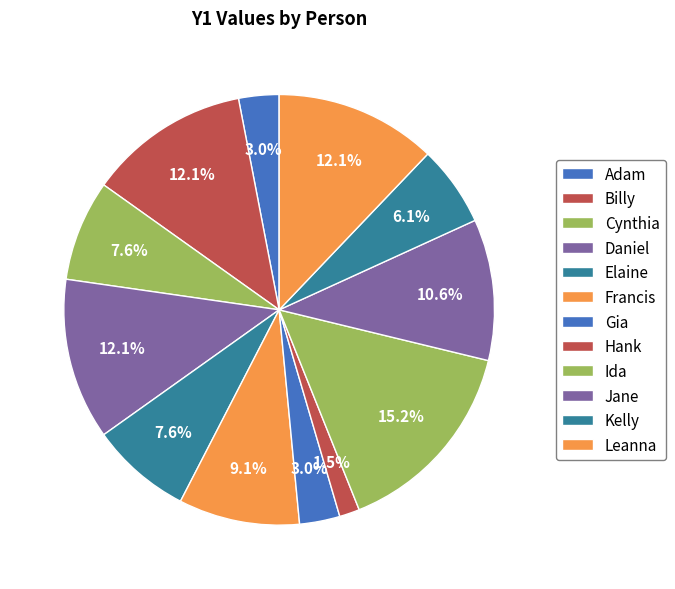

Is there a majority slice in this chart?

No